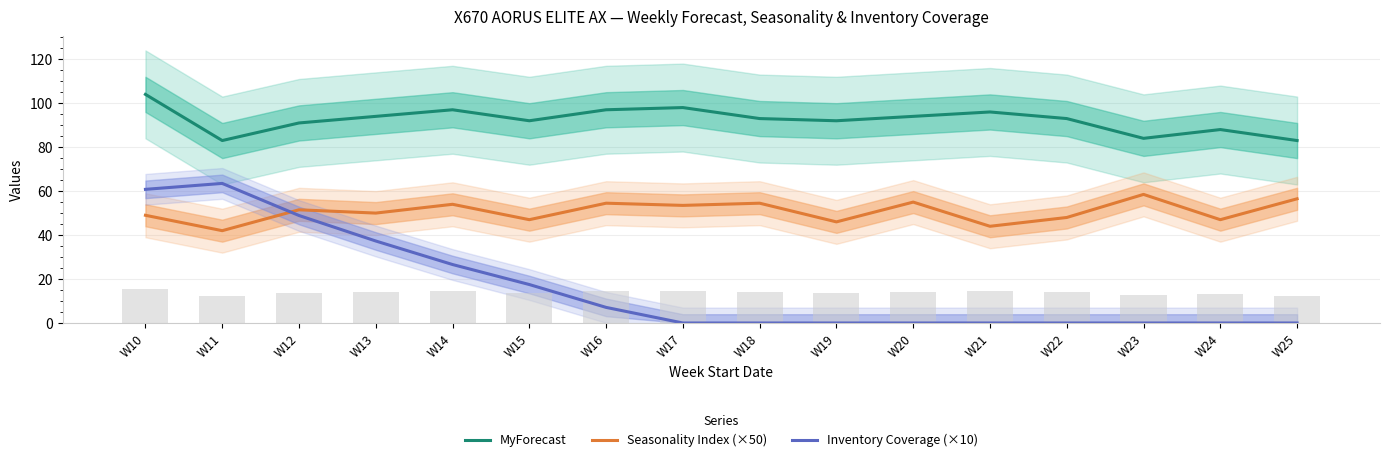

The value of Inventory Coverage (×10) at W16 is 3.2. True or false?

False